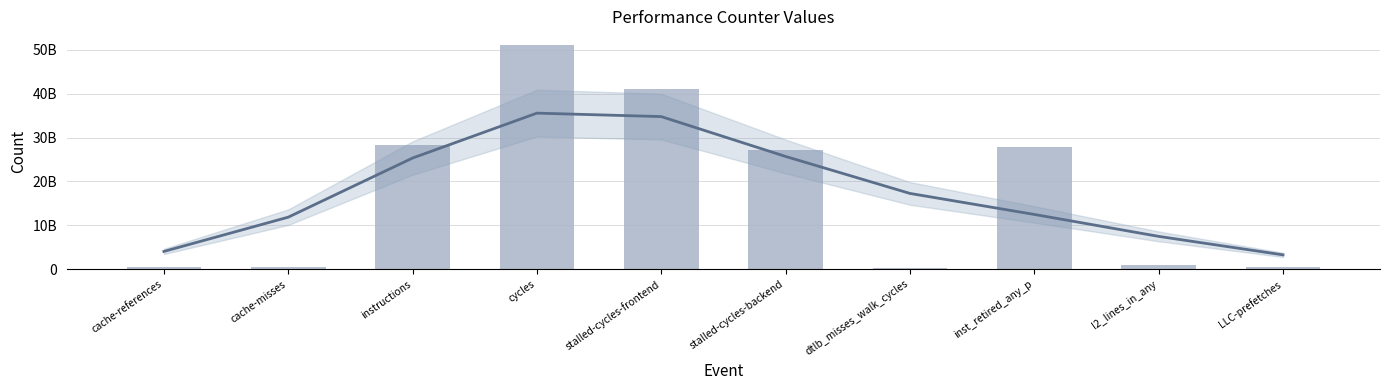

Where does the data first go above 27222119953?

instructions